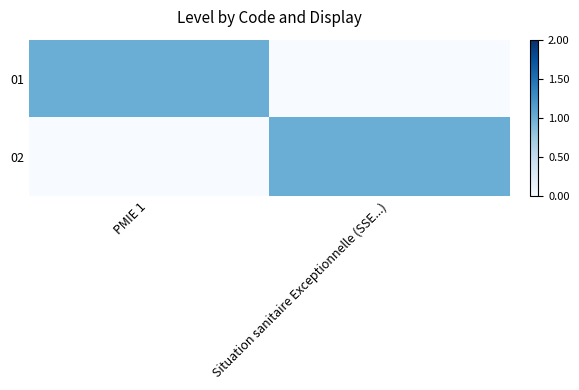

At how many categories does at least one series exceed 0?

2